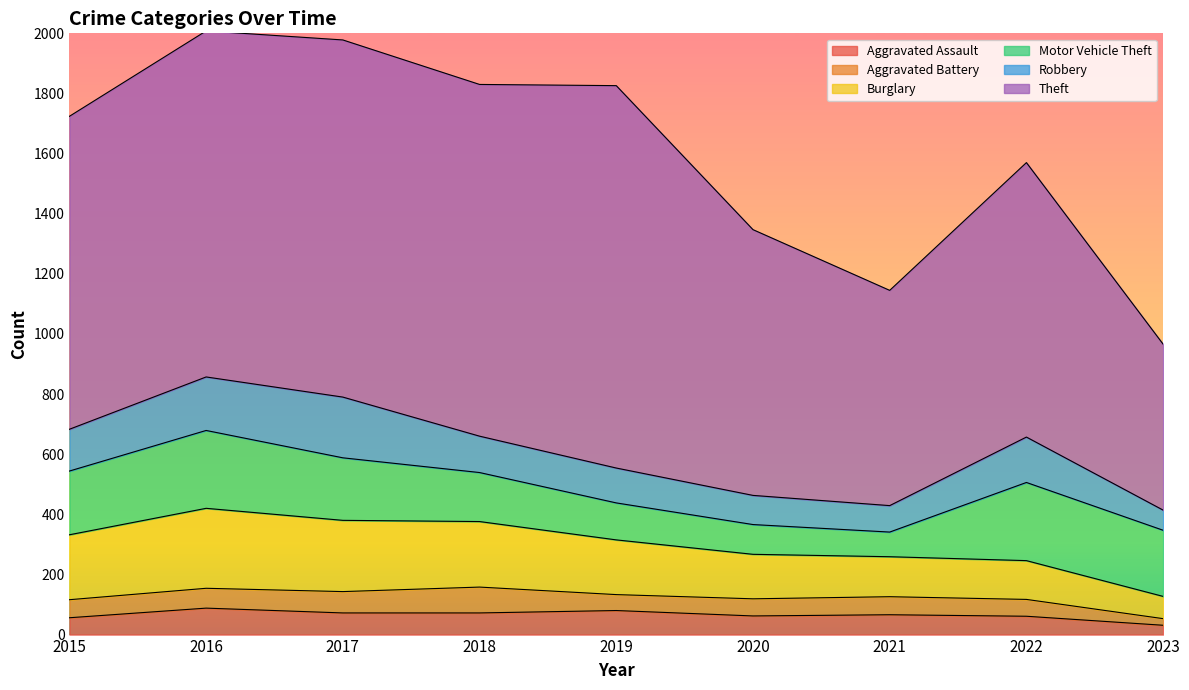

What is the value of the Burglary point at the 3rd from the left?

237